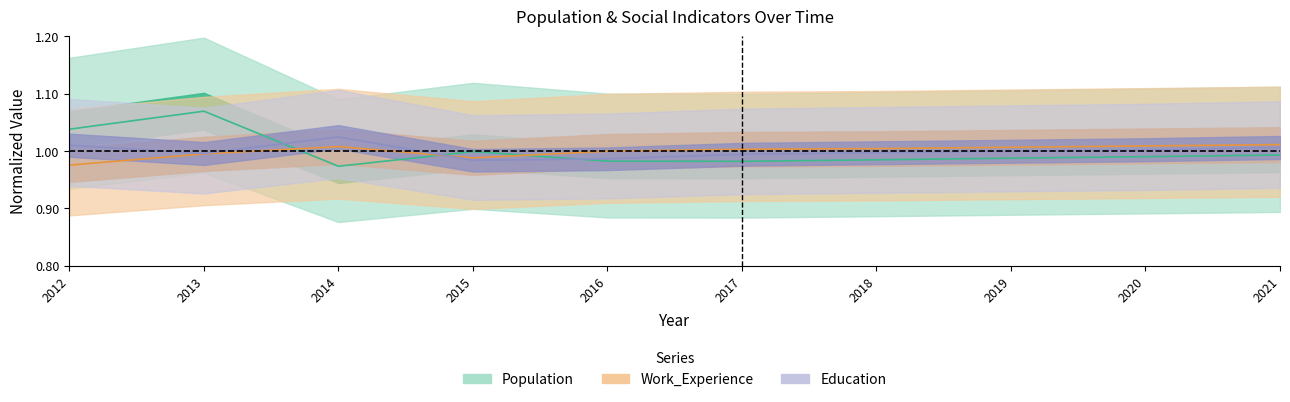

Is the value of Work_Experience at 2013 greater than the value of Education at 2012?

No